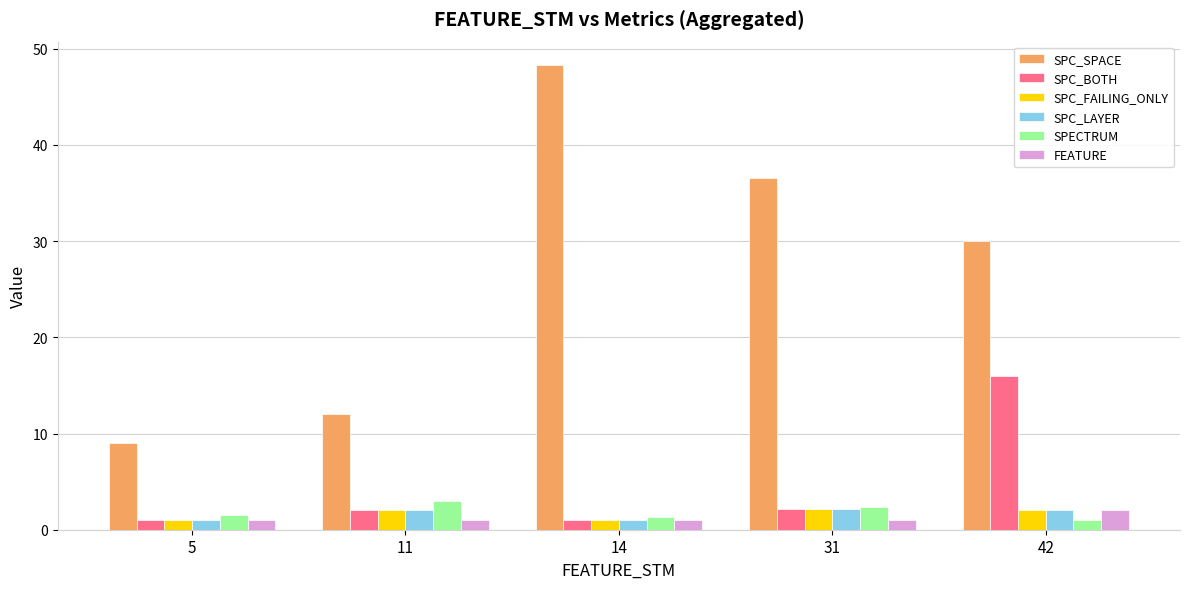

The value of SPC_SPACE at 14 is 48.3. True or false?

True